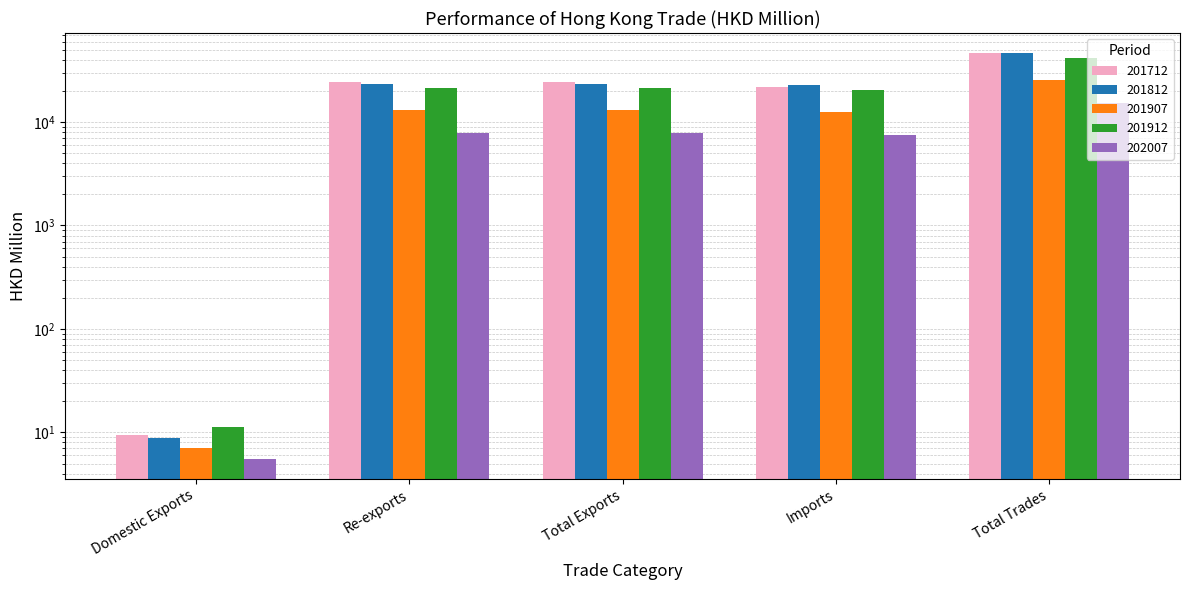

Where does the 201712 series first go above 24289?

Re-exports